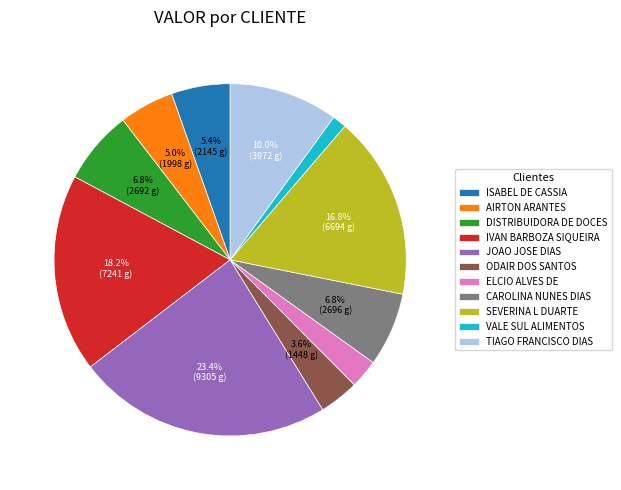

Which slice is the largest?

JOAO JOSE DIAS